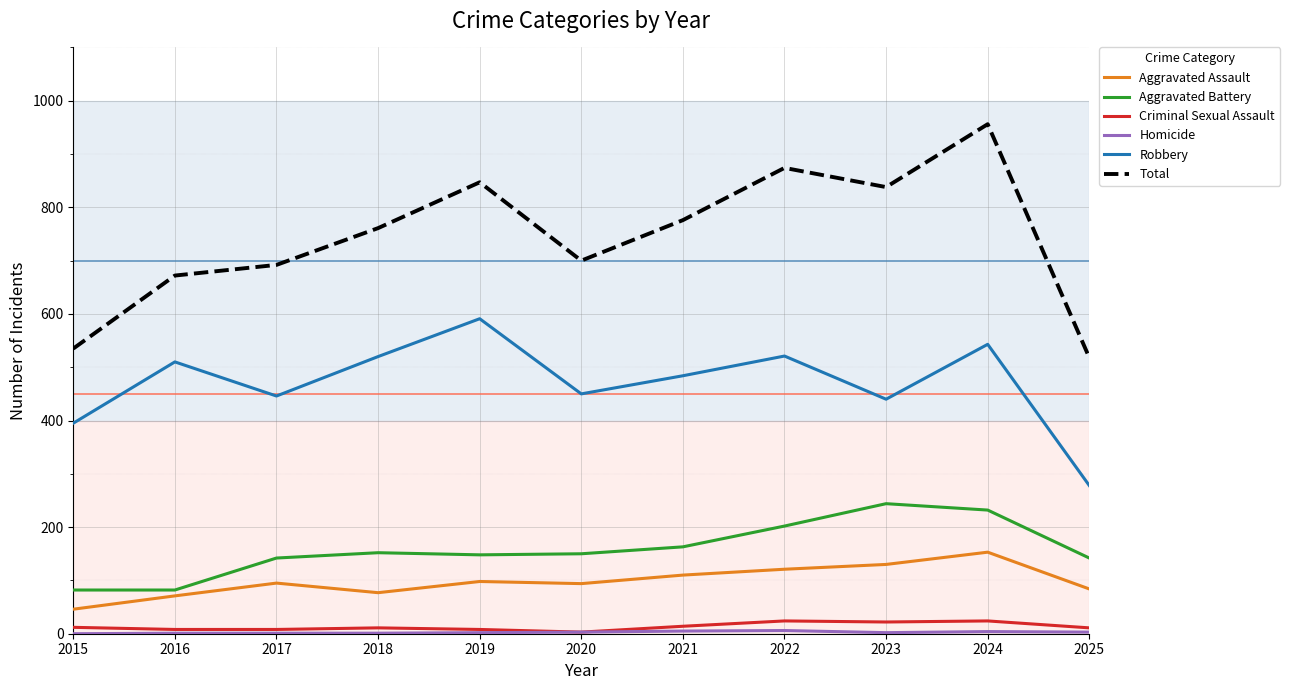

What is the spread (max minus min) of values at 2016?

671